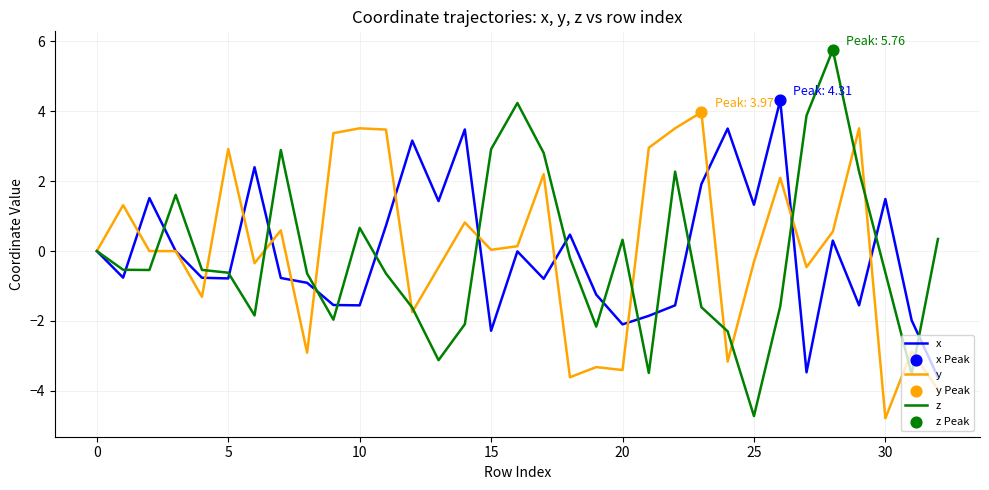

What is the maximum value shown in the chart?

5.8